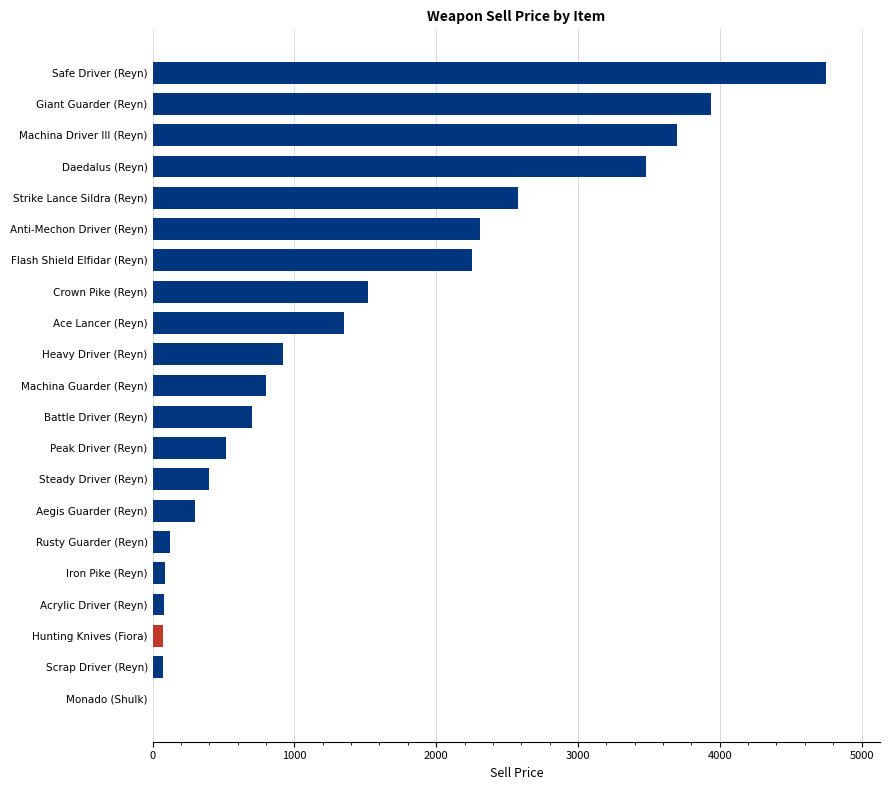

What is the sum of the values at Strike Lance Sildra (Reyn) and Flash Shield Elfidar (Reyn)?

4830